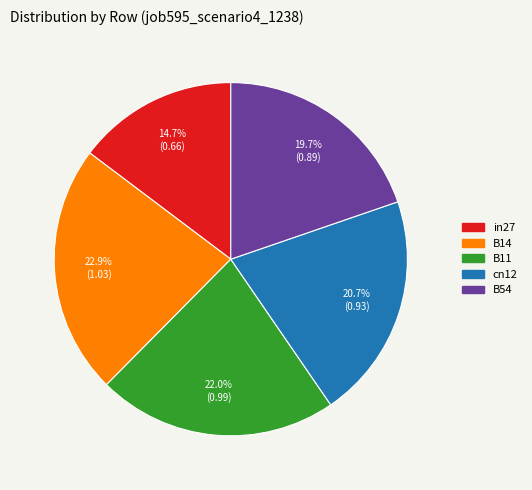

To the nearest percent, what portion does B54 represent?

20%